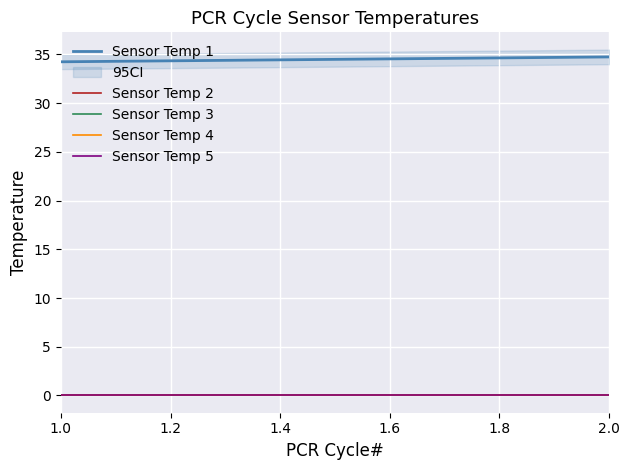

Between 1.0 and 2.0, which is larger?

2.0